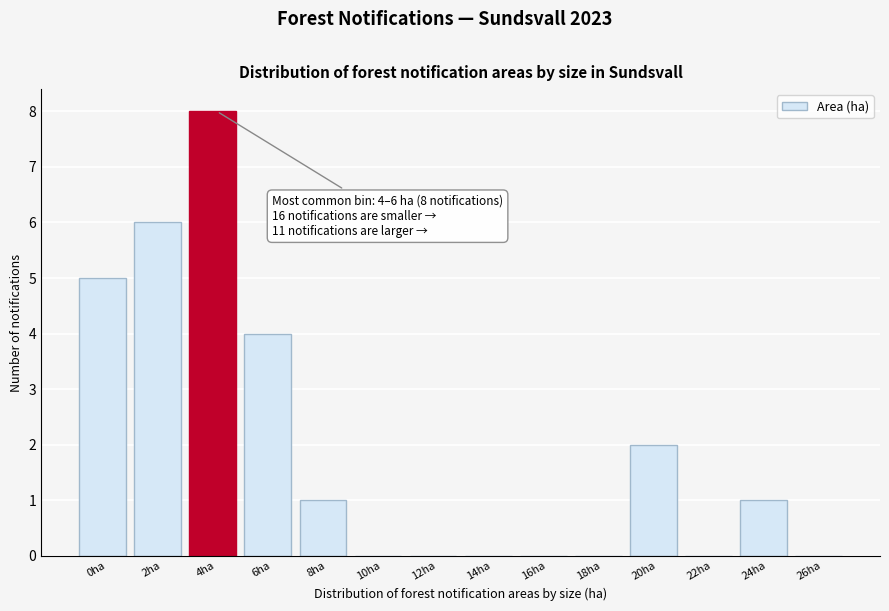

Reading right to left, what are all the values shown in this chart?

26ha=0	24ha=1	22ha=0	20ha=2	18ha=0	16ha=0	14ha=0	12ha=0	10ha=0	8ha=1	6ha=4	4ha=8	2ha=6	0ha=5